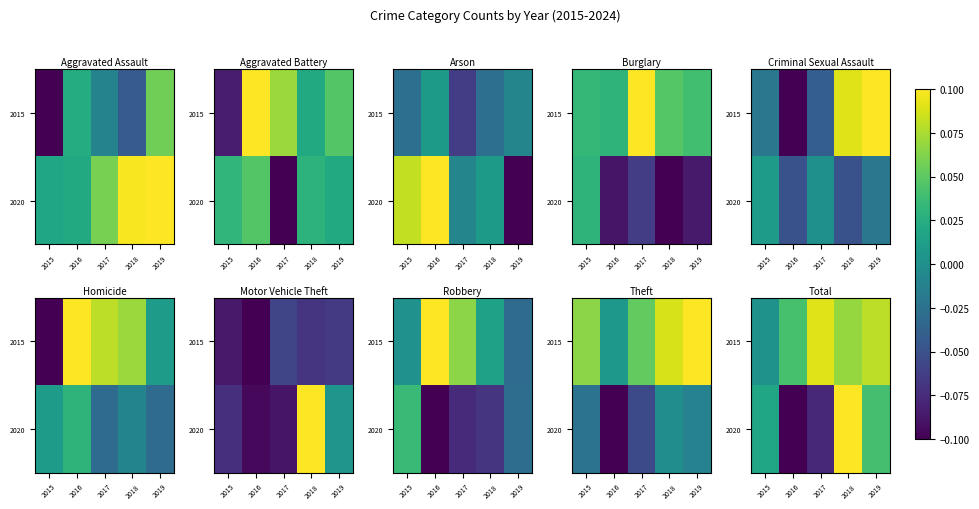

Rank the categories by 2020 value from lowest to highest.

2016, 2017, 2015, 2019, 2018